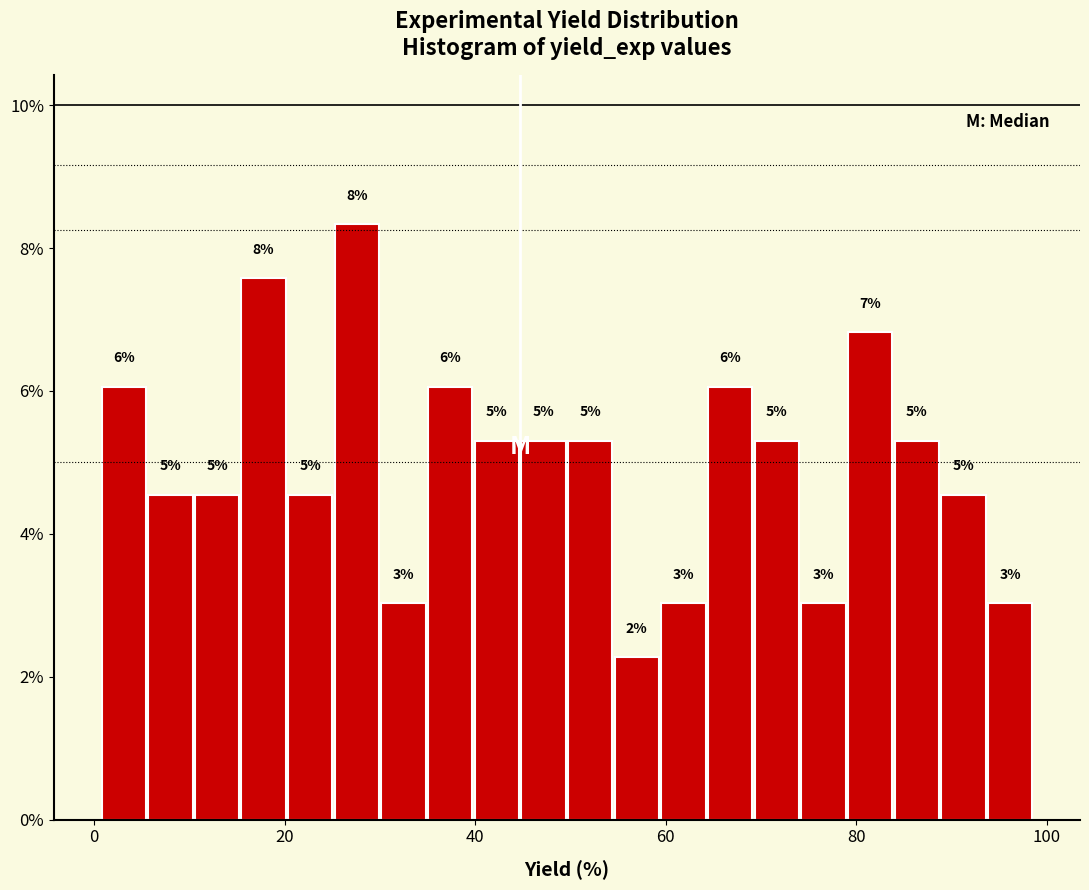

Read against the x-axis, roughly where is the centre of the tallest bar?

28